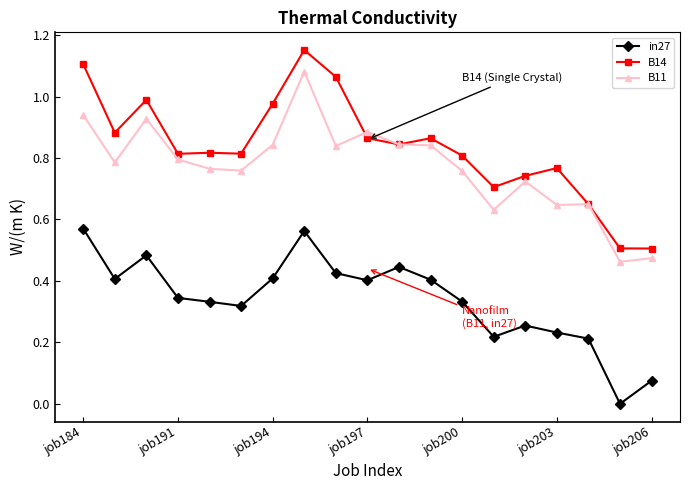

True or false: in27 has more than 0 interior local peaks.

True